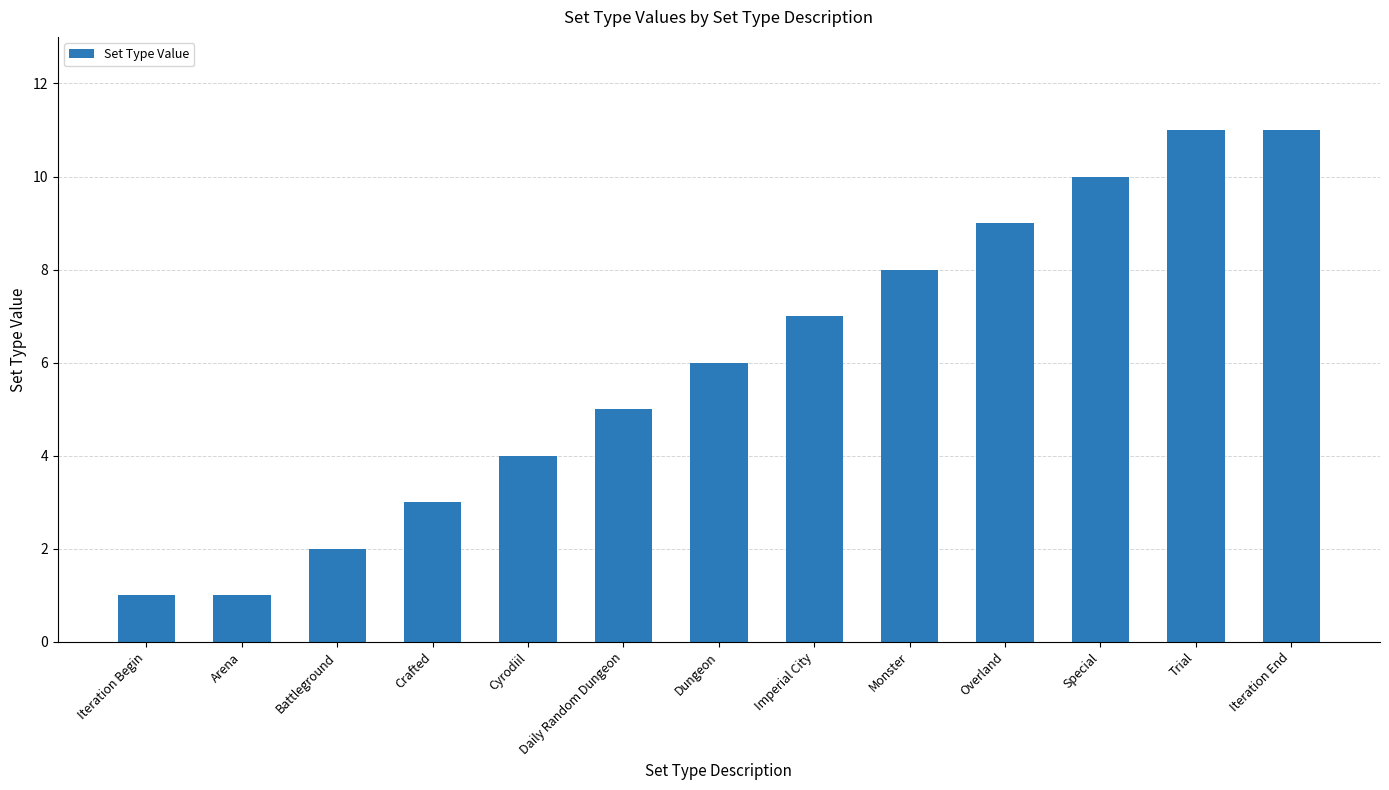

Reading left to right, extract all data points from this chart.

Iteration Begin=1	Arena=1	Battleground=2	Crafted=3	Cyrodiil=4	Daily Random Dungeon=5	Dungeon=6	Imperial City=7	Monster=8	Overland=9	Special=10	Trial=11	Iteration End=11